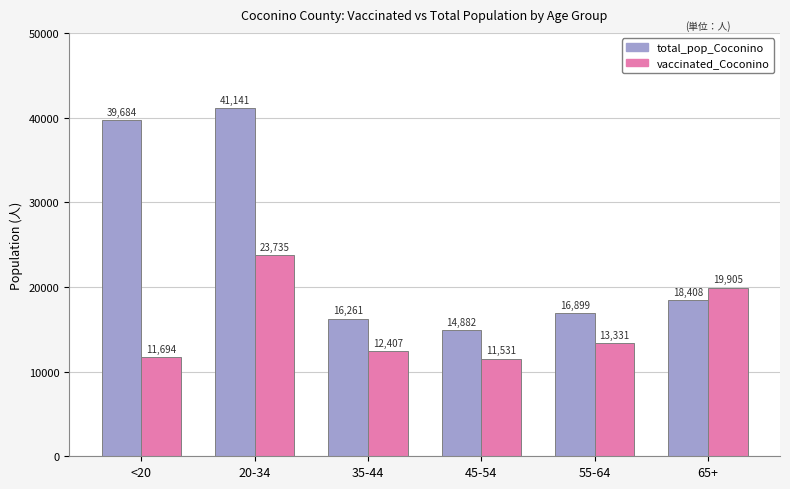

Which series changed the most between 45-54 and 65+?

vaccinated_Coconino